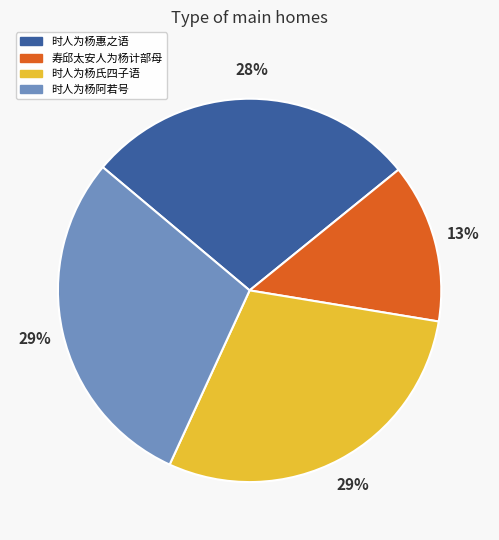

The 时人为杨惠之语 slice represents 28% of the pie. True or false?

True